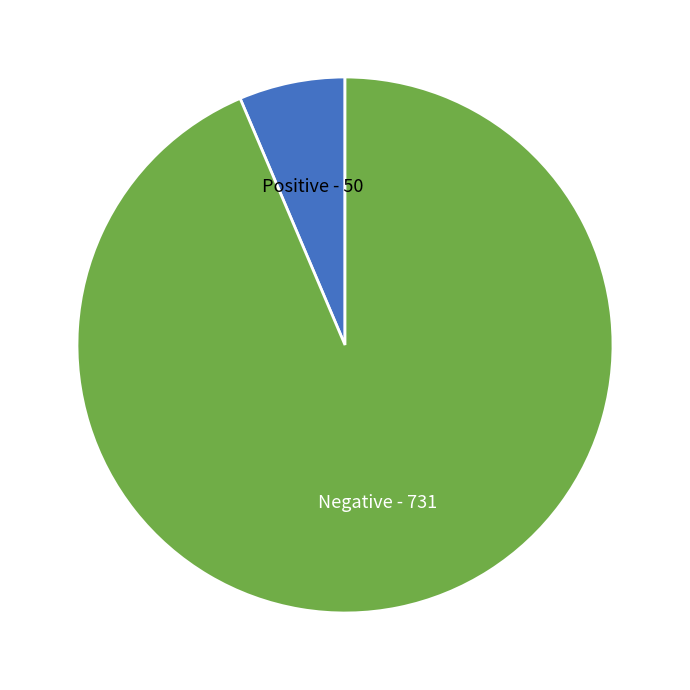

How many slices are in this pie chart?

2